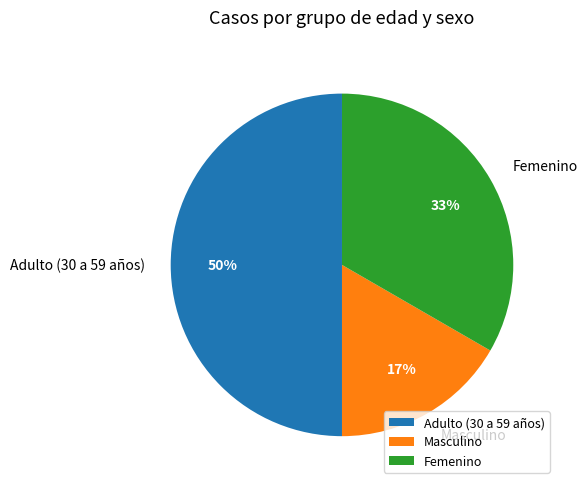

Which slice is the smallest?

Masculino